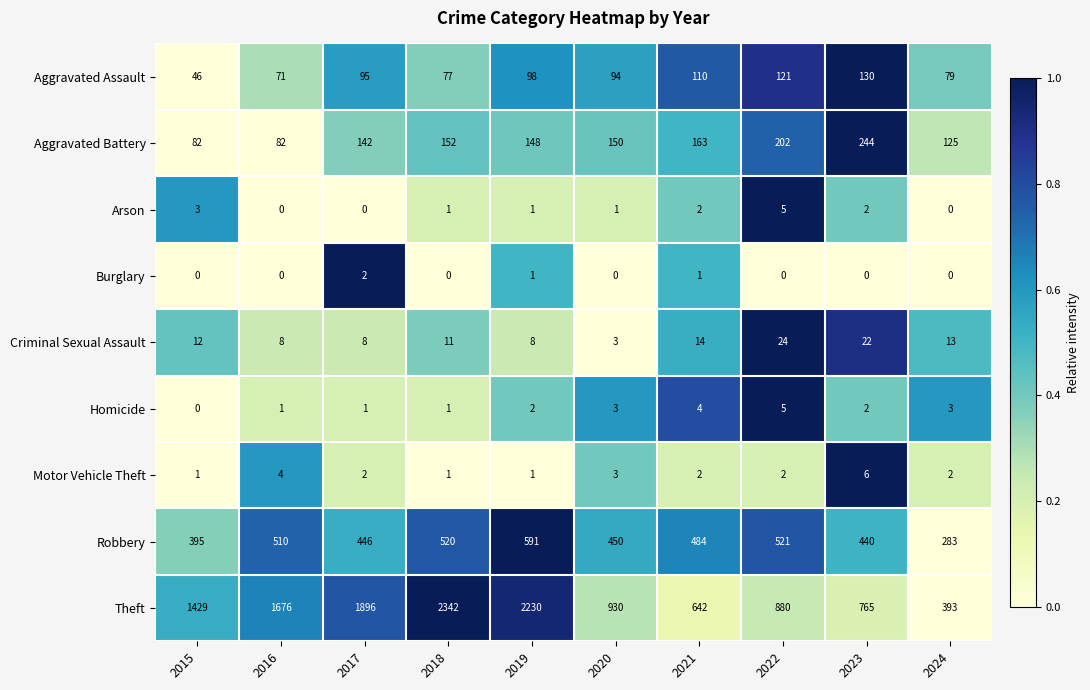

Read the Aggravated Battery value at 2021, to the nearest 50.

150